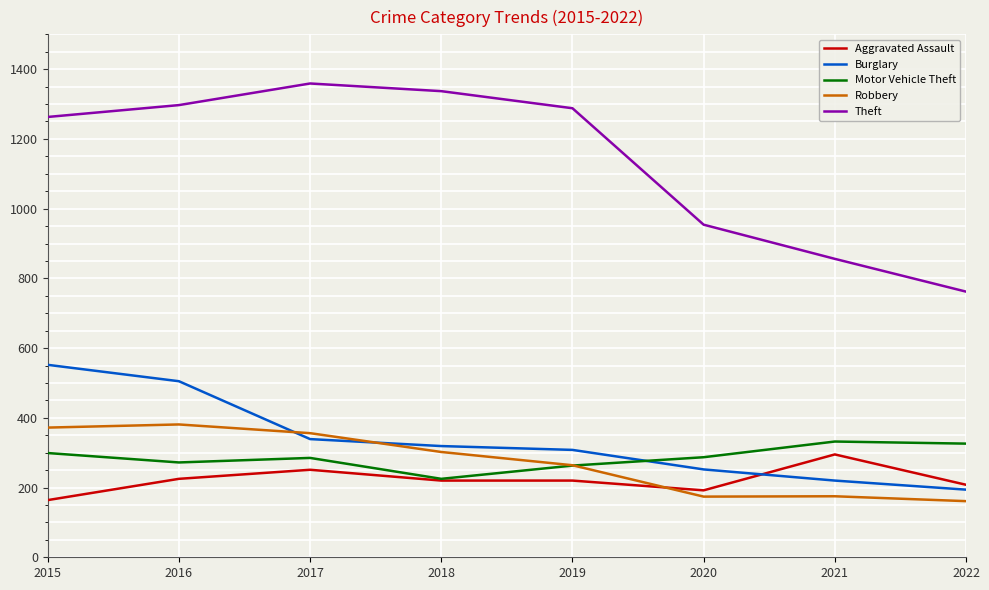

What is the spread (max minus min) of values at 2020?

780